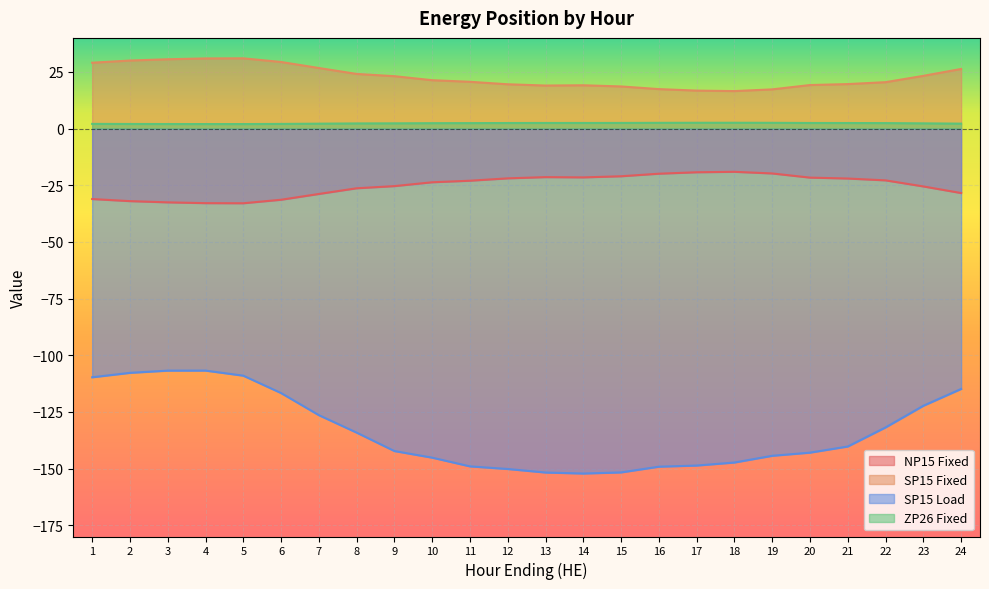

True or false: SP15 Load and ZP26 Fixed intersect in this chart.

False